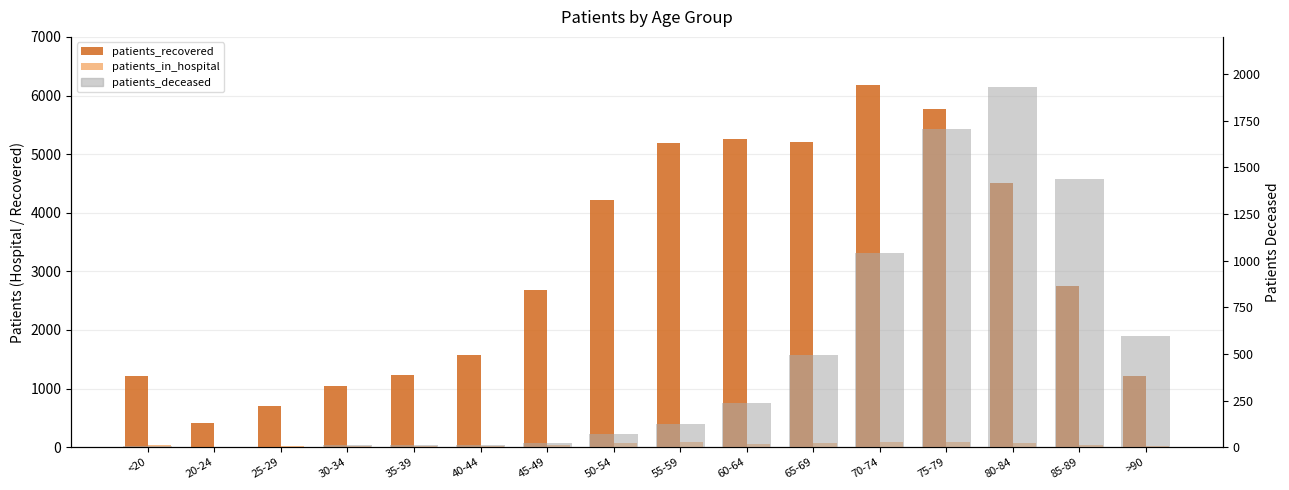

What is the sum of all patients_in_hospital values?

768